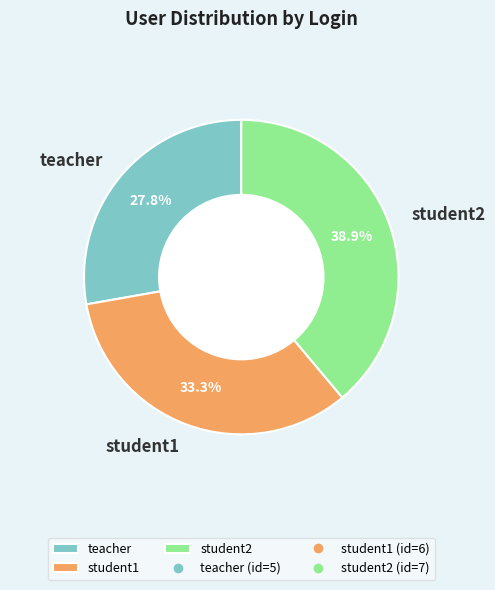

How many slices are in this pie chart?

3